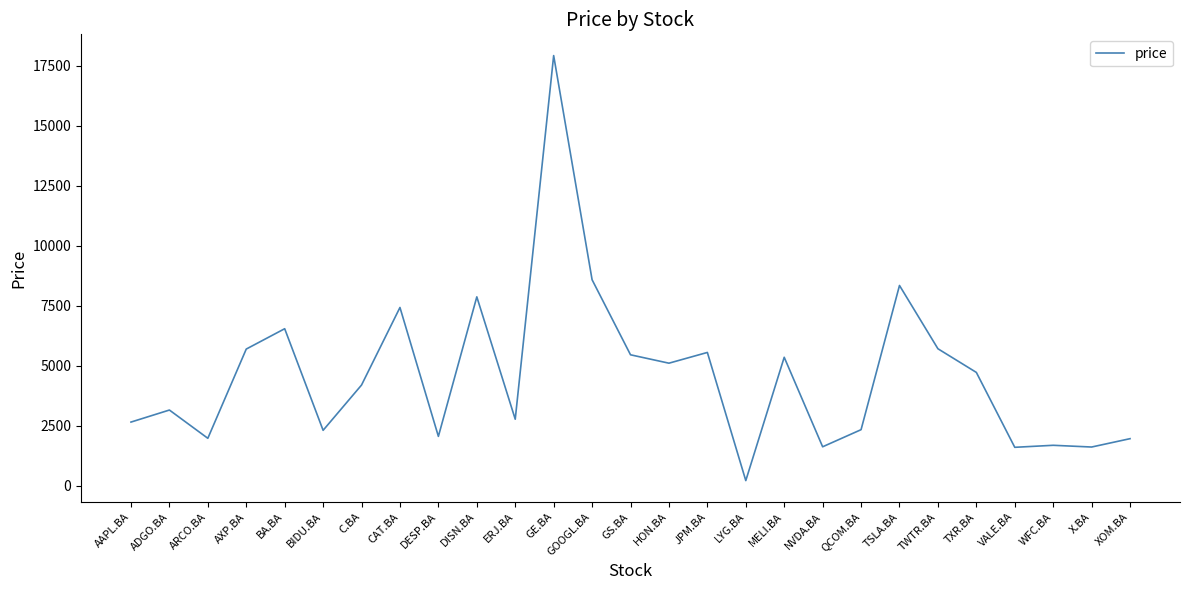

What is the ratio of the value at DISN.BA to the value at TSLA.BA?

0.9